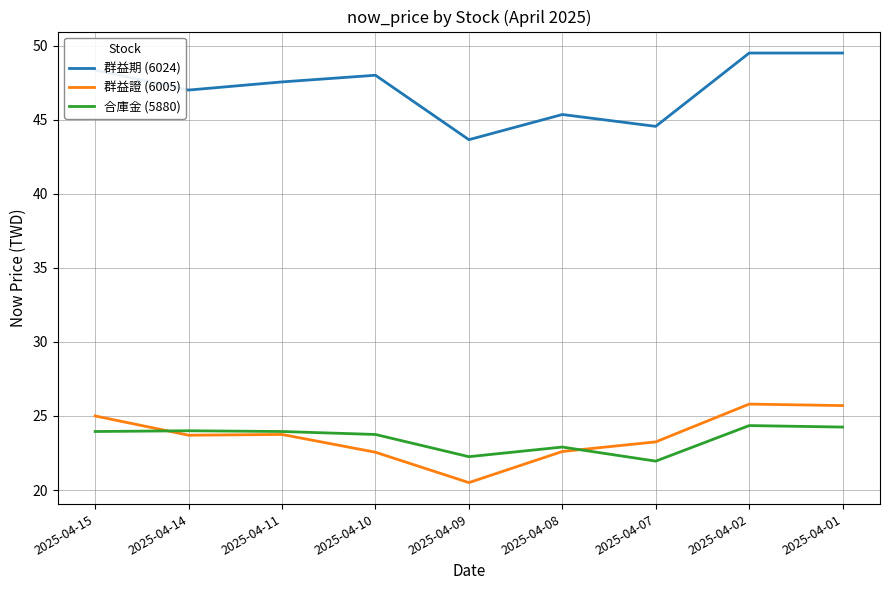

Is the value of 群益期 (6024) at 2025-04-07 greater than the value of 群益證 (6005) at 2025-04-15?

Yes